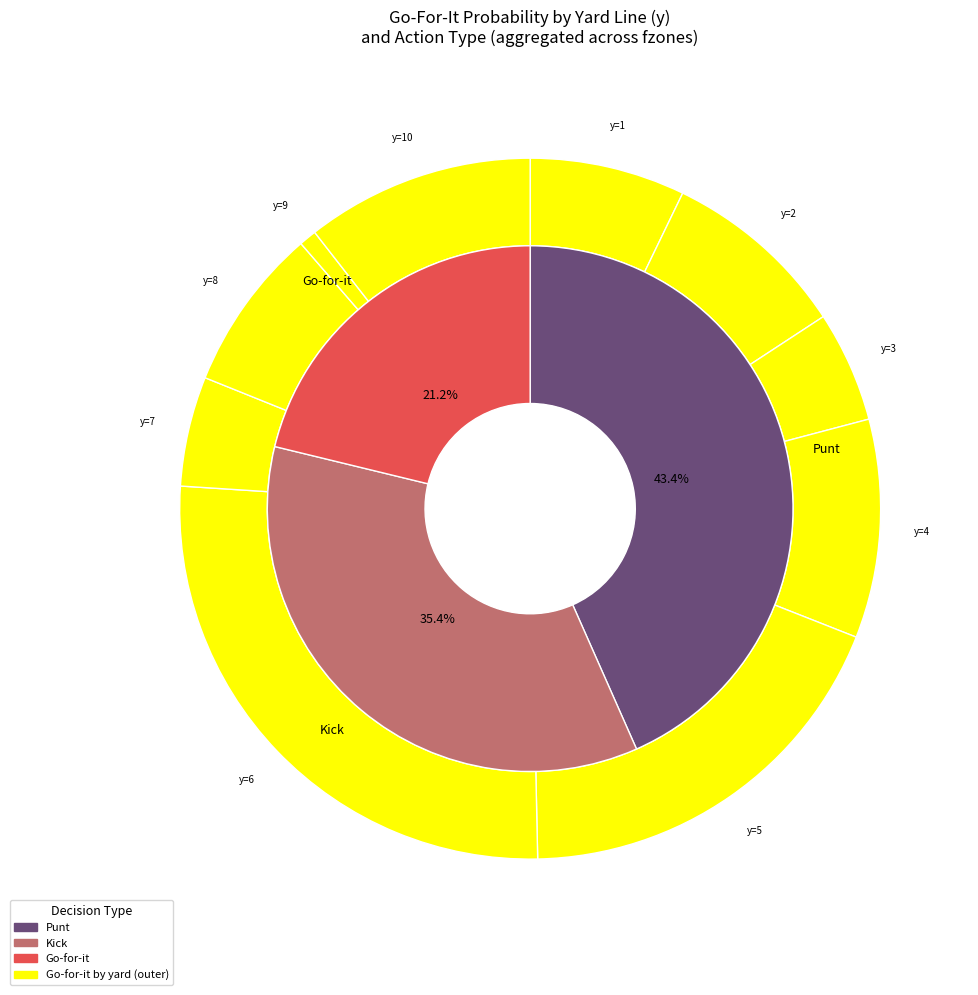

Is y=6 the majority of the pie?

No